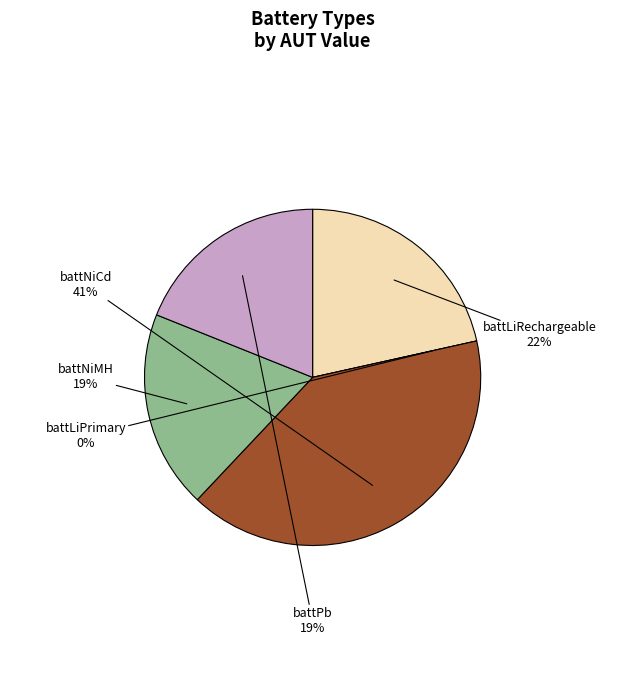

Which slice is the largest?

battNiCd